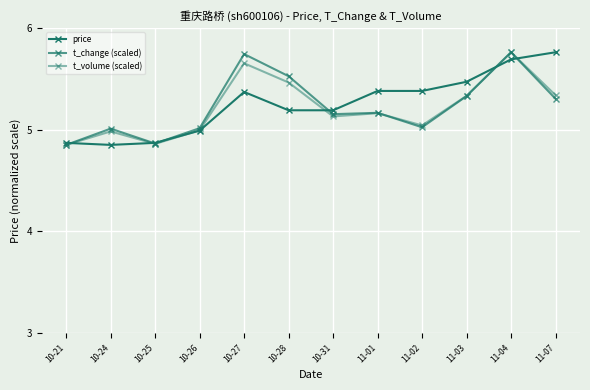

What is the highest value of the t_volume (scaled) series?

5.8